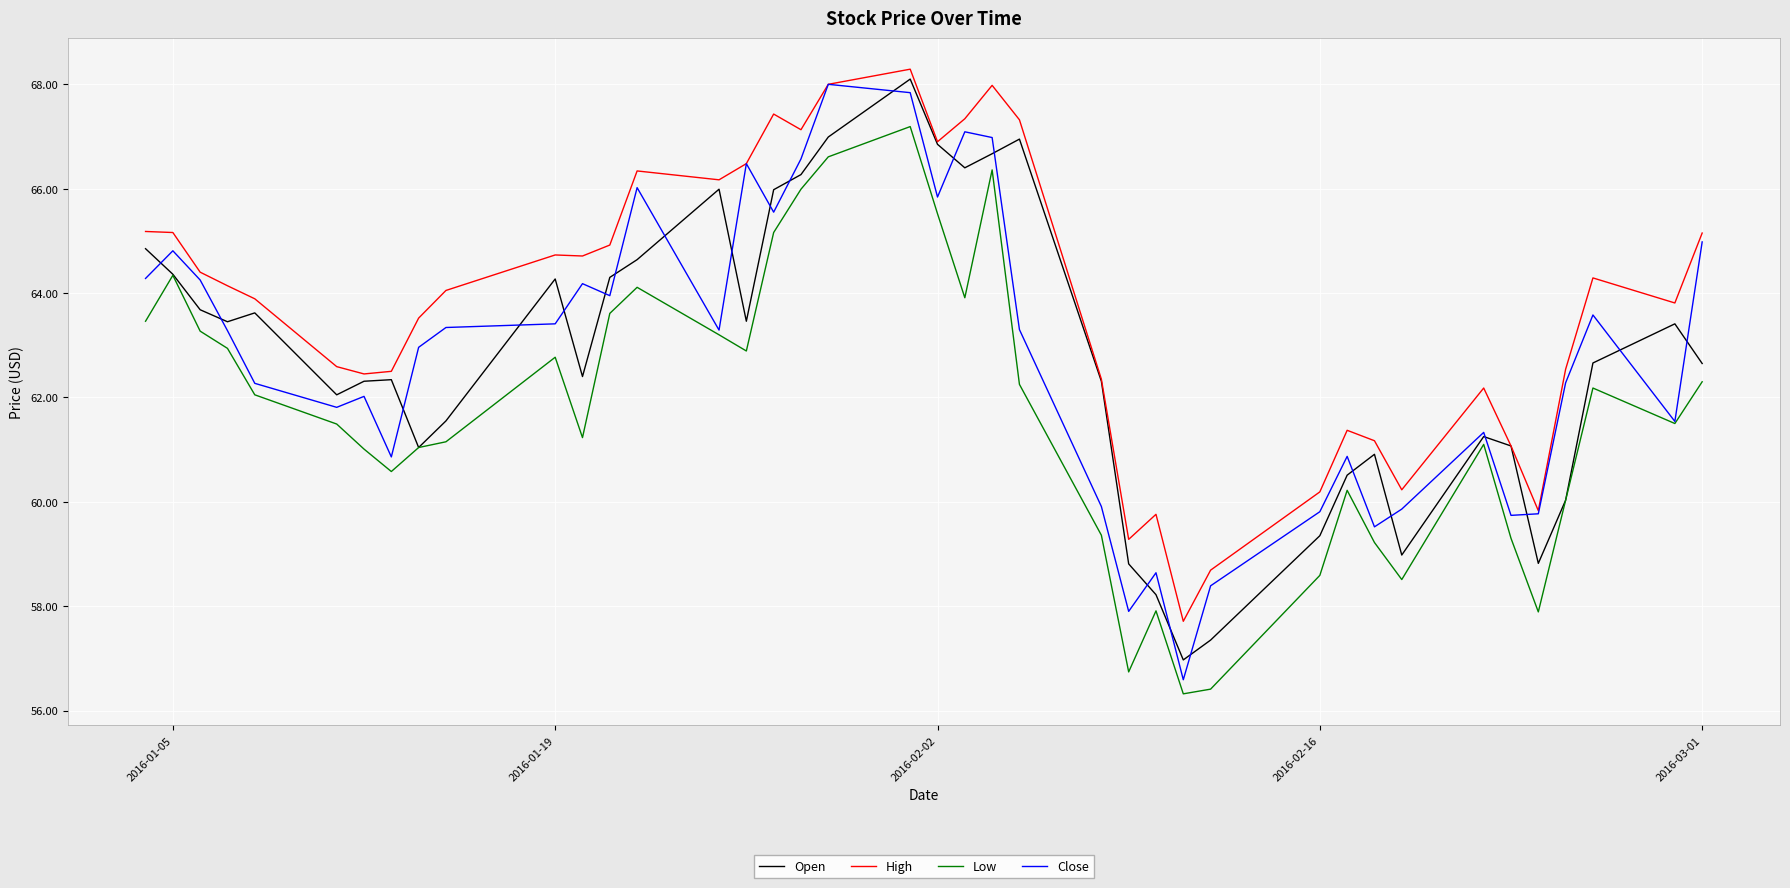

What is the highest value of the Low series?

67.2